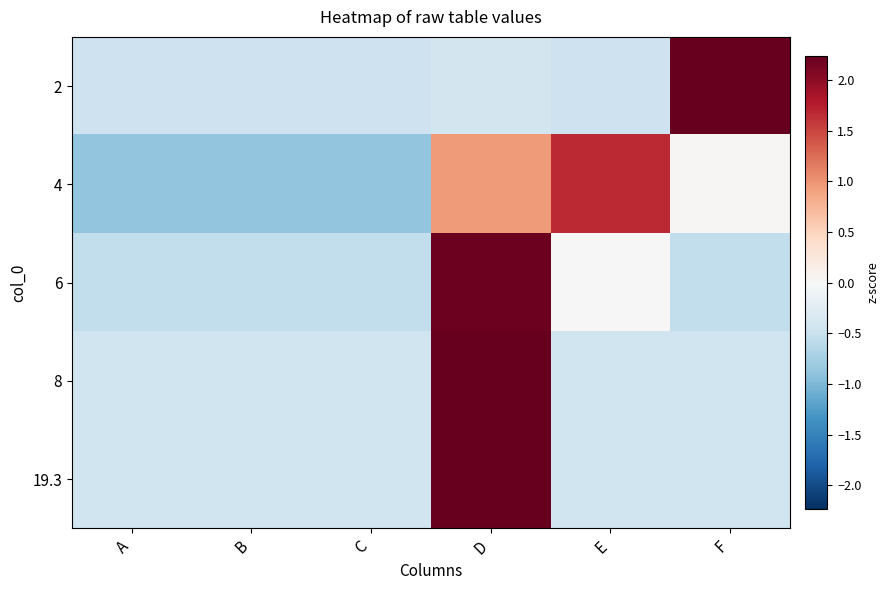

Reading left to right, transcribe all the data shown in this chart.

2: A=-0.5	B=-0.5	C=-0.5	D=-0.4	E=-0.5	F=2.2
4: A=-0.9	B=-0.9	C=-0.9	D=0.9	E=1.7	F=0.0
6: A=-0.6	B=-0.6	C=-0.6	D=2.2	E=0.0	F=-0.6
8: A=-0.4	B=-0.4	C=-0.4	D=2.2	E=-0.4	F=-0.4
19.3: A=-0.4	B=-0.4	C=-0.4	D=2.2	E=-0.4	F=-0.4